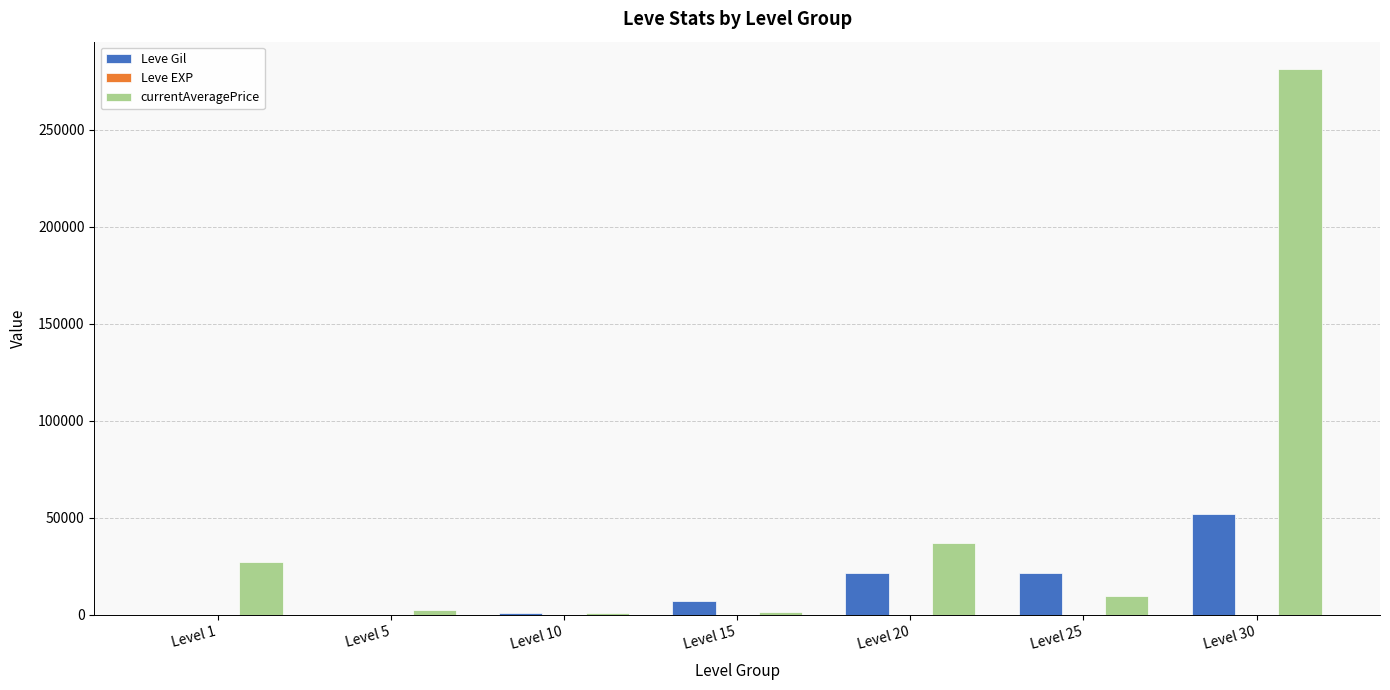

Which label corresponds to the largest value in the chart?

Level 30